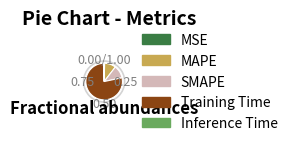

Between Training Time and Inference Time, which is larger?

Training Time